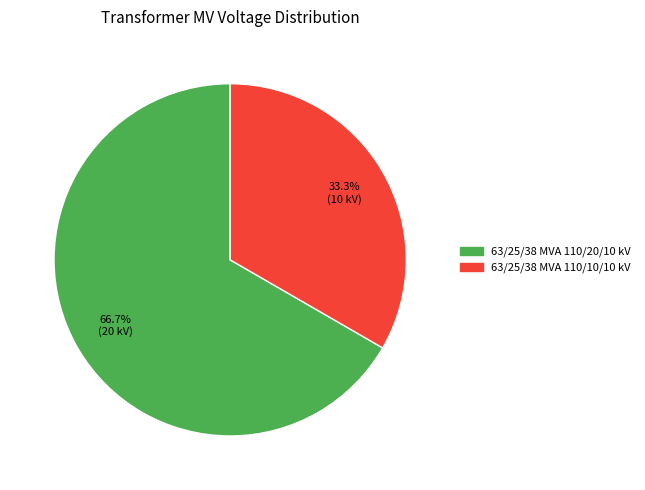

How many segments does this pie chart have?

2